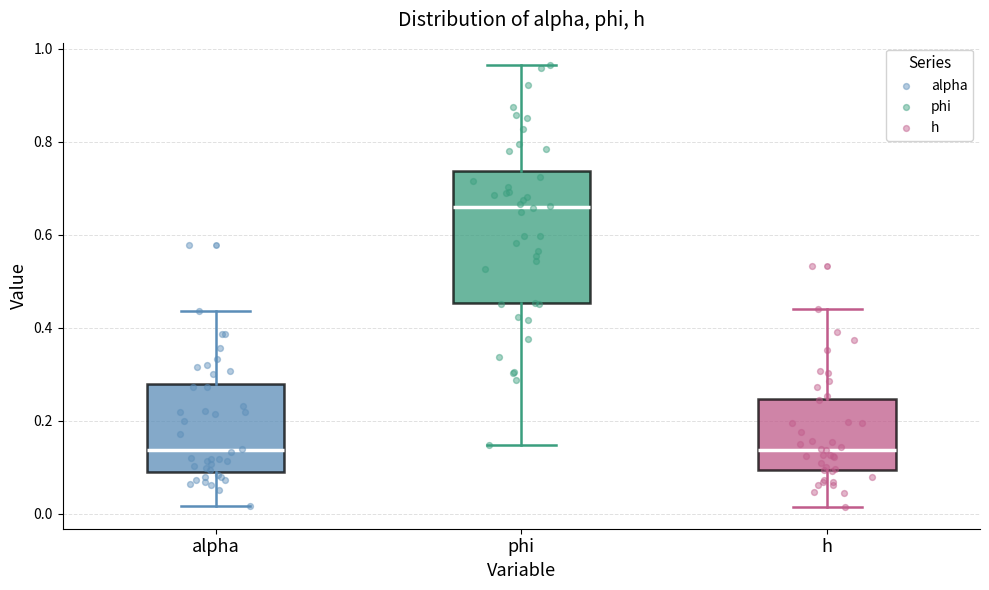

Where does the median line of the box for h sit on the y-axis? The values are not printed on the chart, so give them approximately, as read against the axis.

0.14